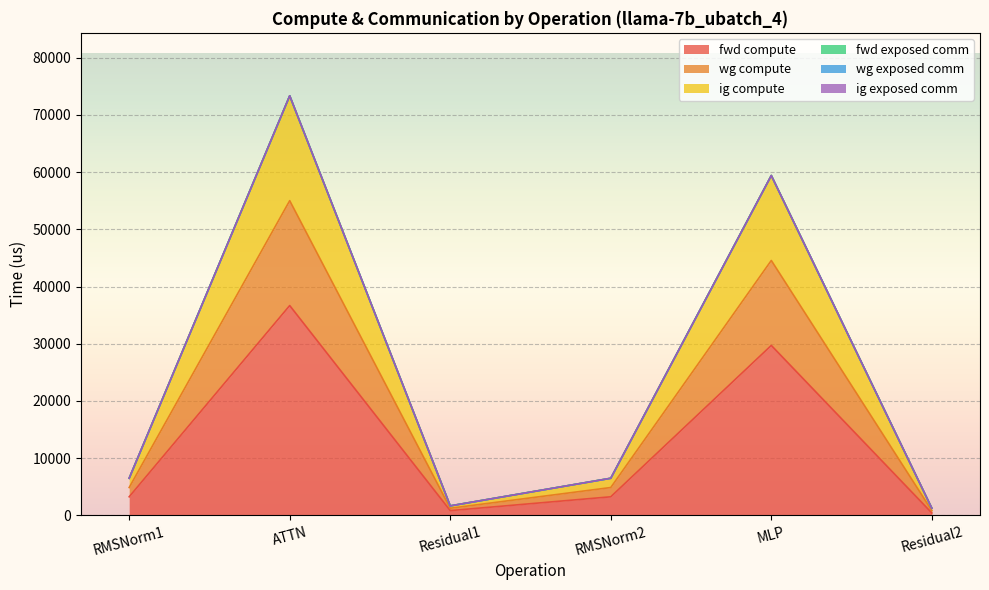

True or false: fwd compute and ig compute cross at least once.

False